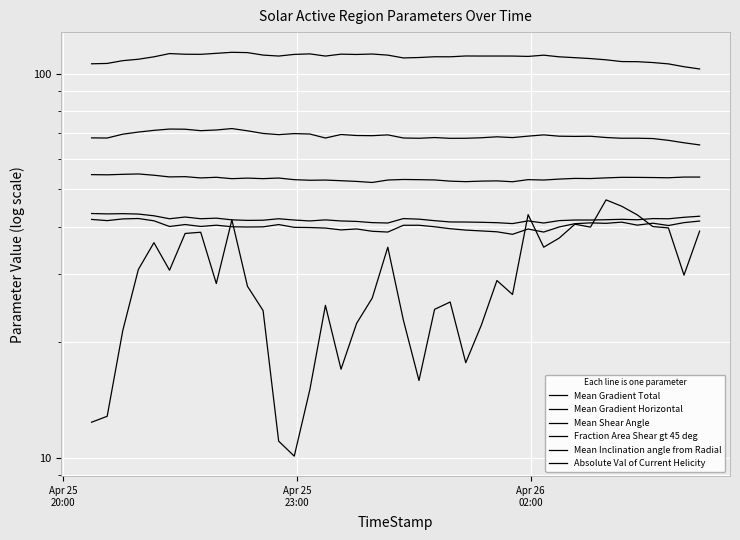

How many interior local valleys does the Mean Shear Angle series have?

11